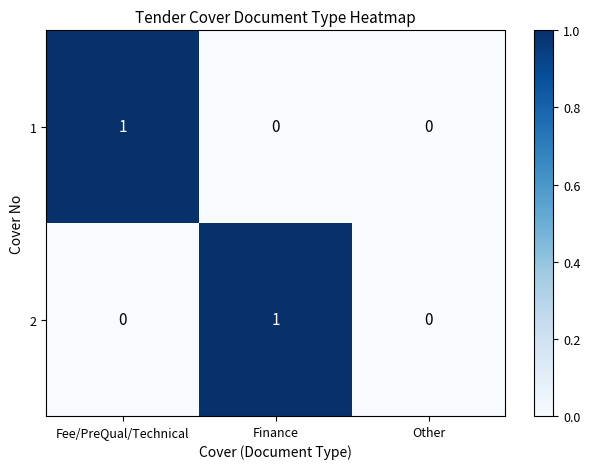

What is the greatest value displayed?

1